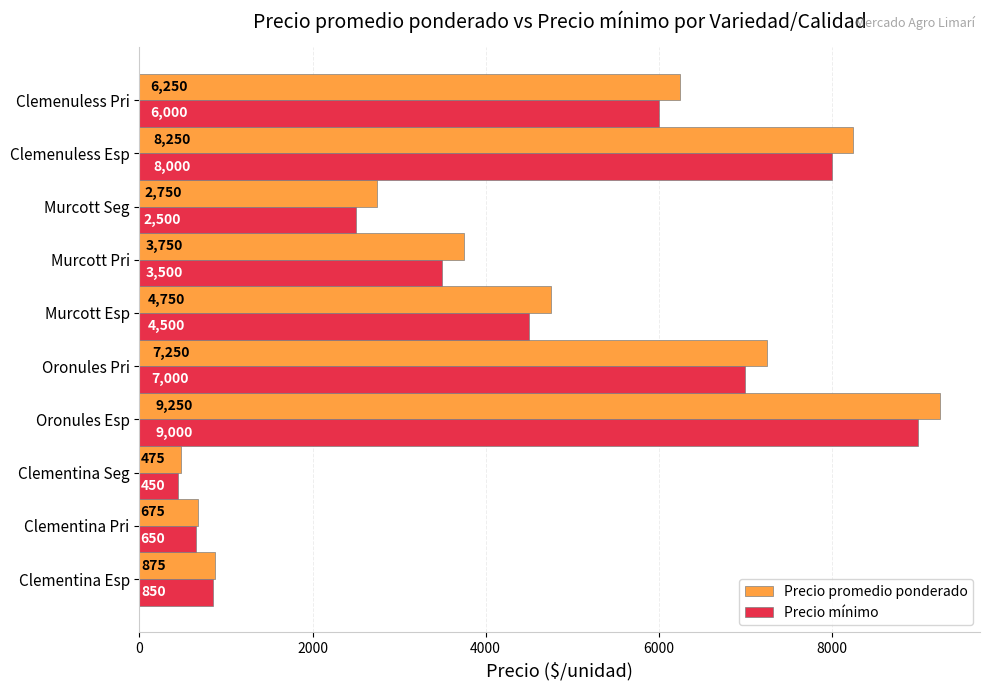

What is the difference between the highest and lowest values at Clementina Seg?

25